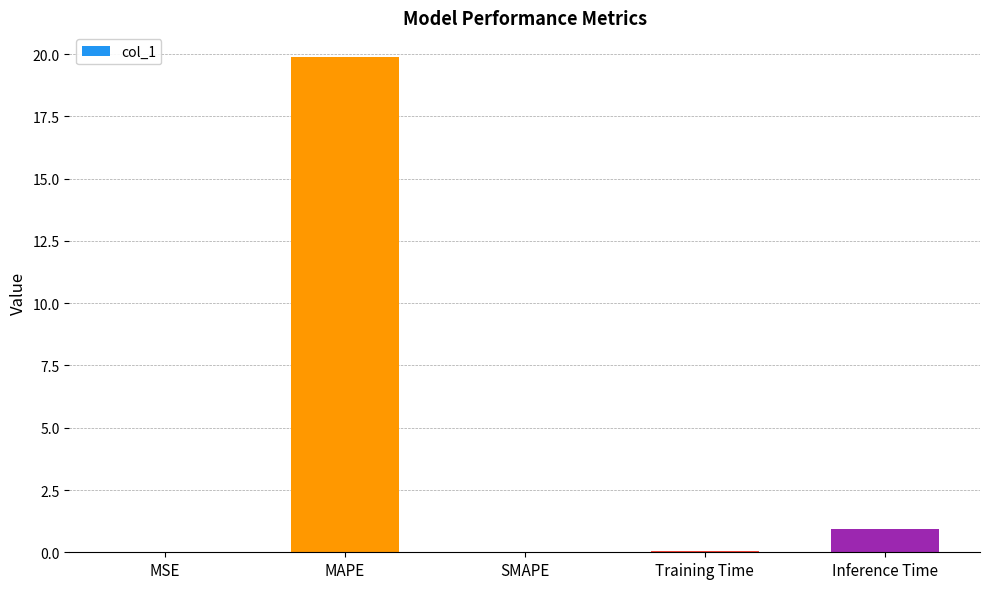

The chart shows a value of 12.2 at SMAPE. True or false?

False